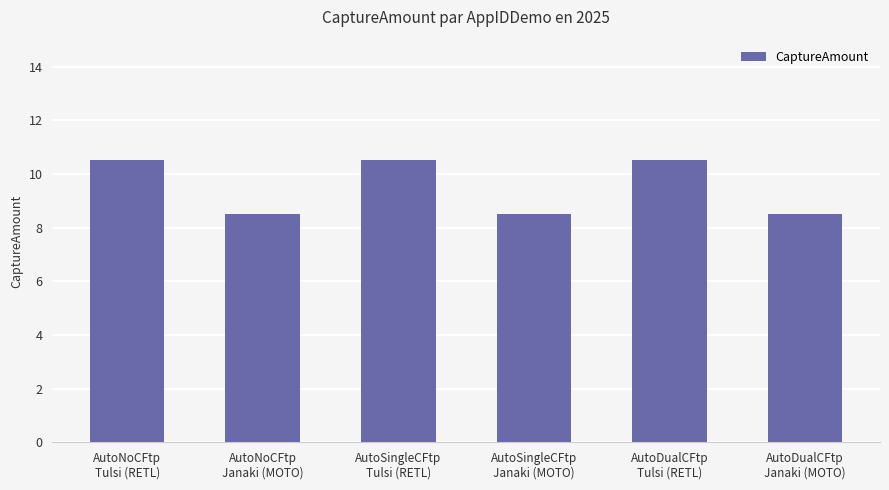

What is the change in value from AutoNoCFtp
Tulsi (RETL) to AutoDualCFtp
Janaki (MOTO)?

-2.0